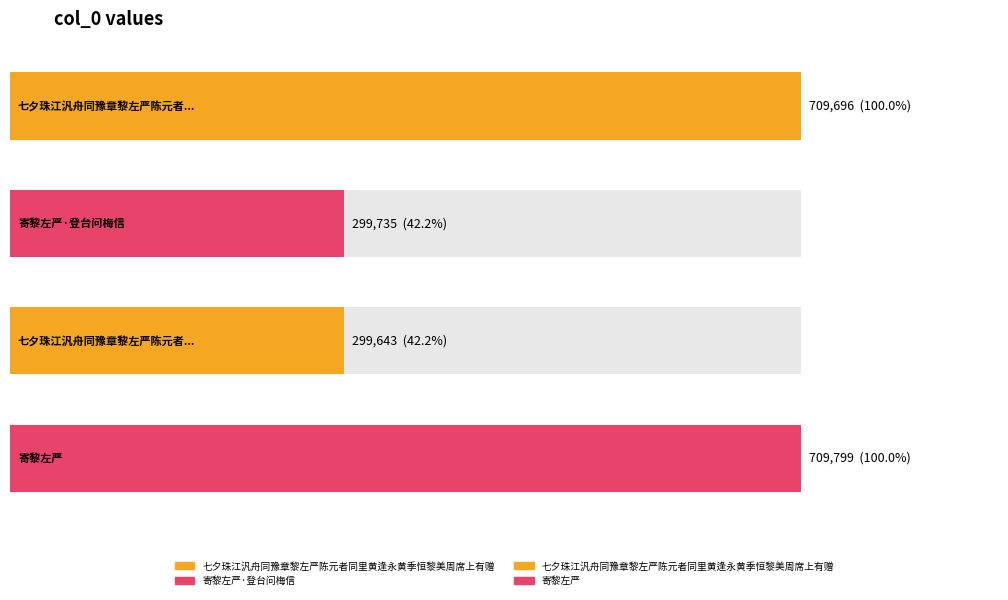

Reading left to right, transcribe all the data shown in this chart.

七夕珠江汎舟同豫章黎左严陈元者同里黄逢永黄季恒黎美周席上有赠=709696	寄黎左严·登台问梅信=299735	七夕珠江汎舟同豫章黎左严陈元者同里黄逢永黄季恒黎美周席上有赠=299643	寄黎左严=709799